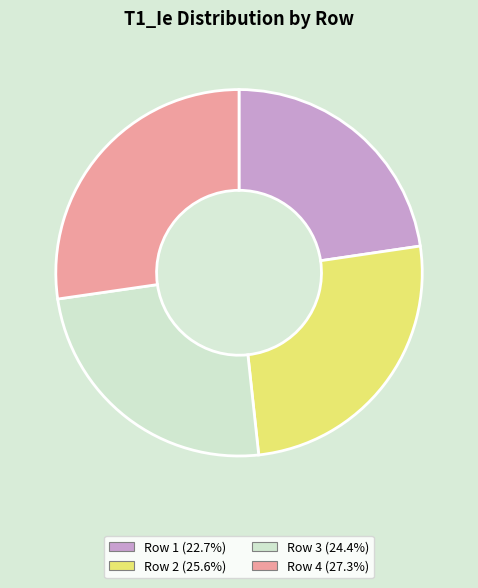

Is there a majority slice in this chart?

No